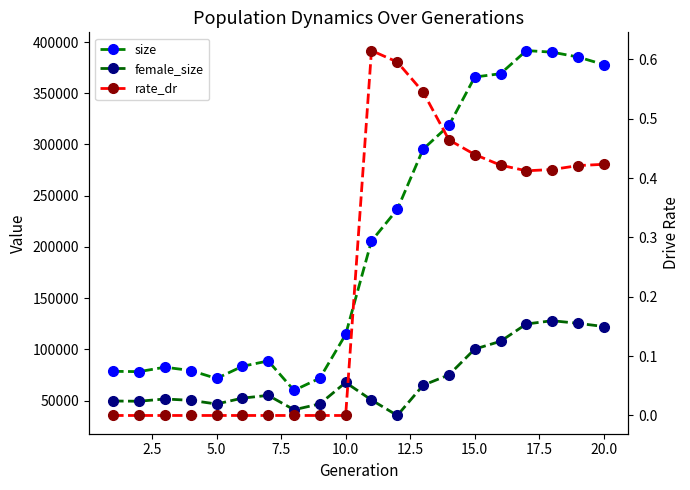

How many data points in rate_dr are above 0?

10